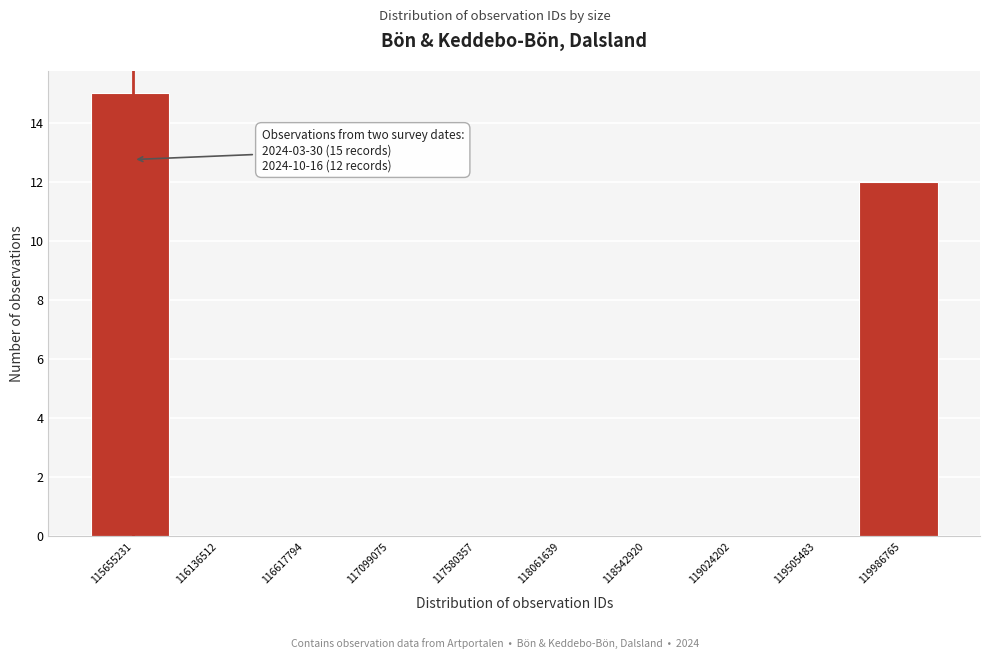

Reading left to right, what are all the values shown in this chart?

115655231=15	116136512=0	116617794=0	117099075=0	117580357=0	118061639=0	118542920=0	119024202=0	119505483=0	119986765=12